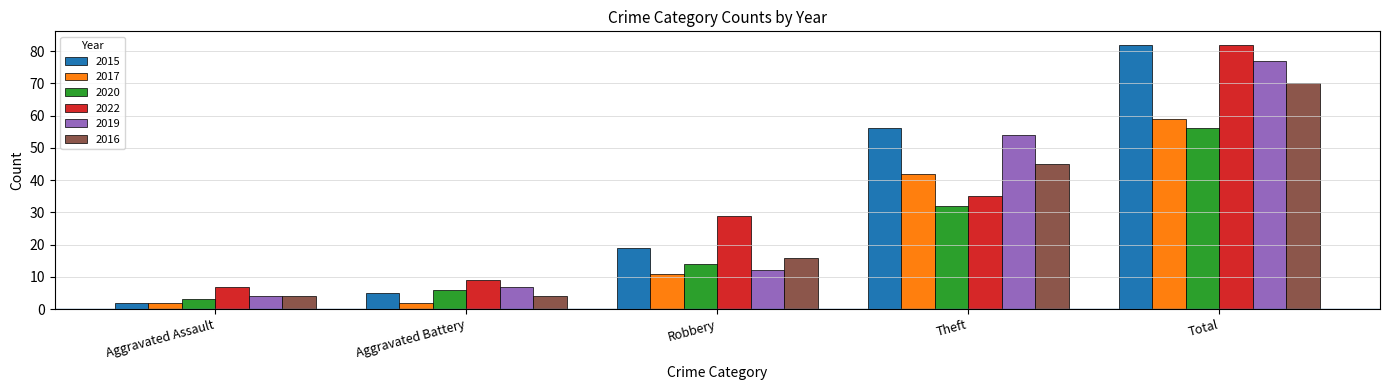

What is the sum of all 2016 values?

139